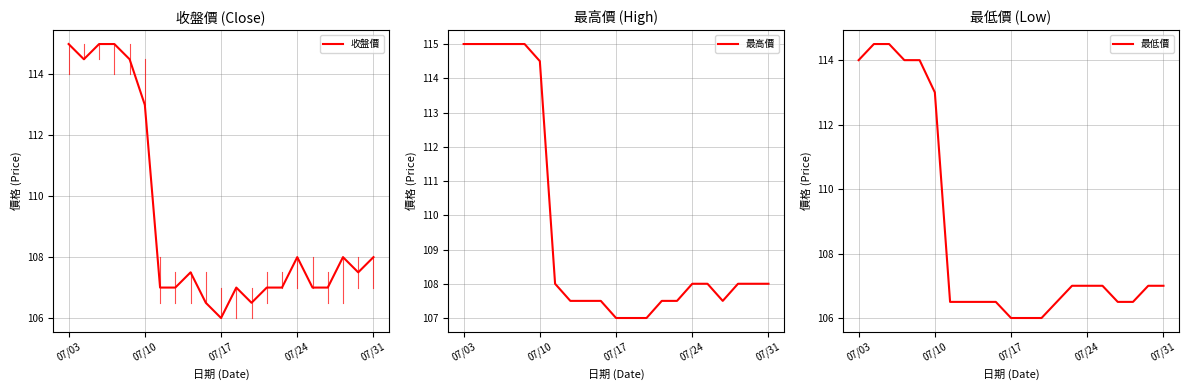

How many lines are shown in the chart?

3